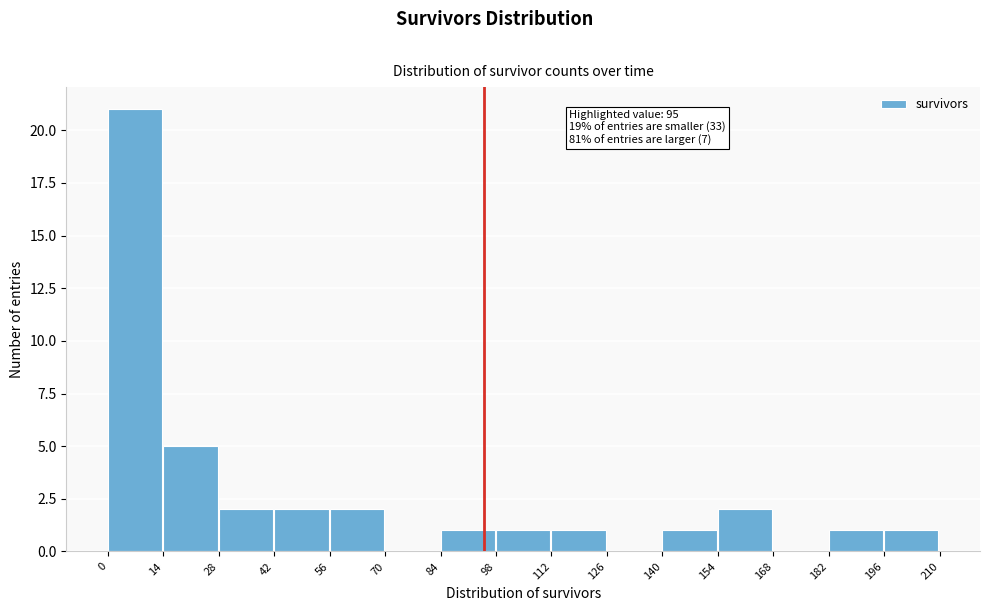

Which range on the x-axis has the tallest bar?

0 to 14